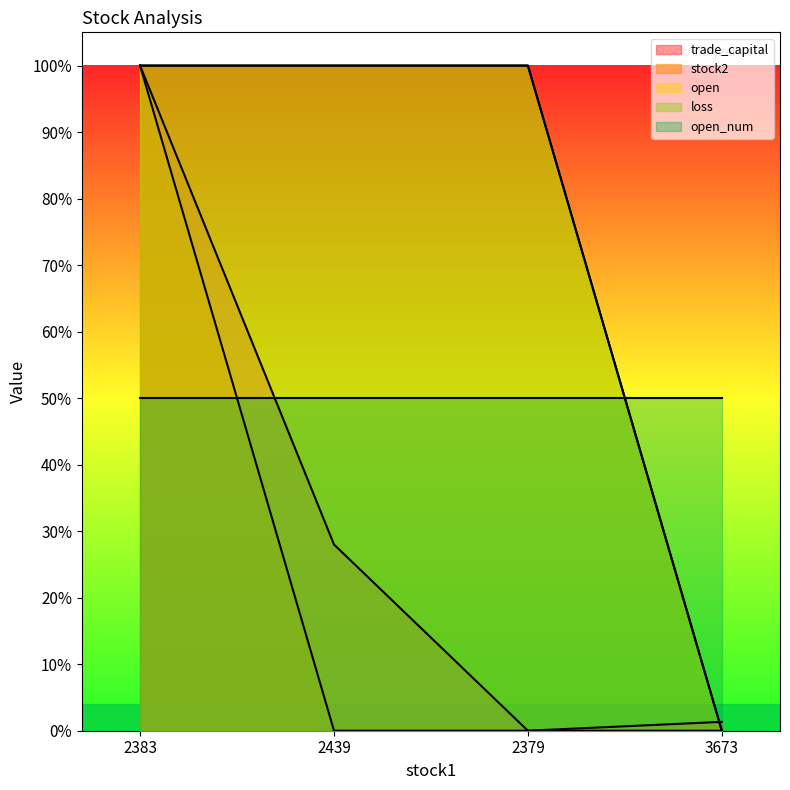

What is the label of the 1st point from the left?

2383